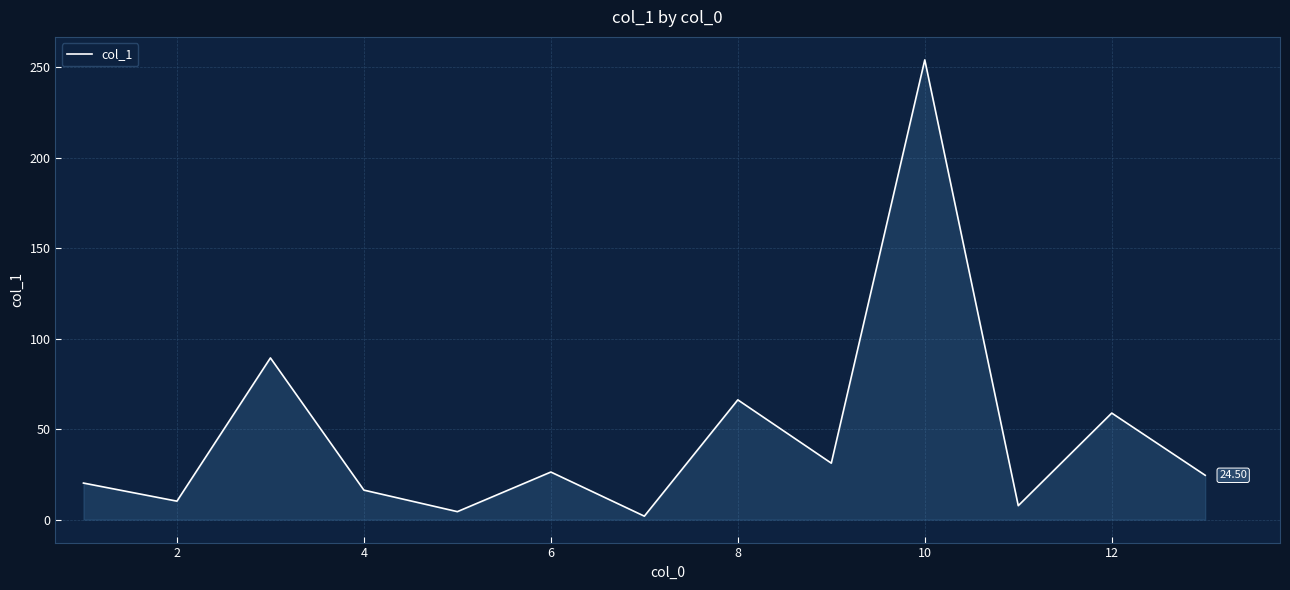

What is the difference between the maximum and minimum values?

252.3